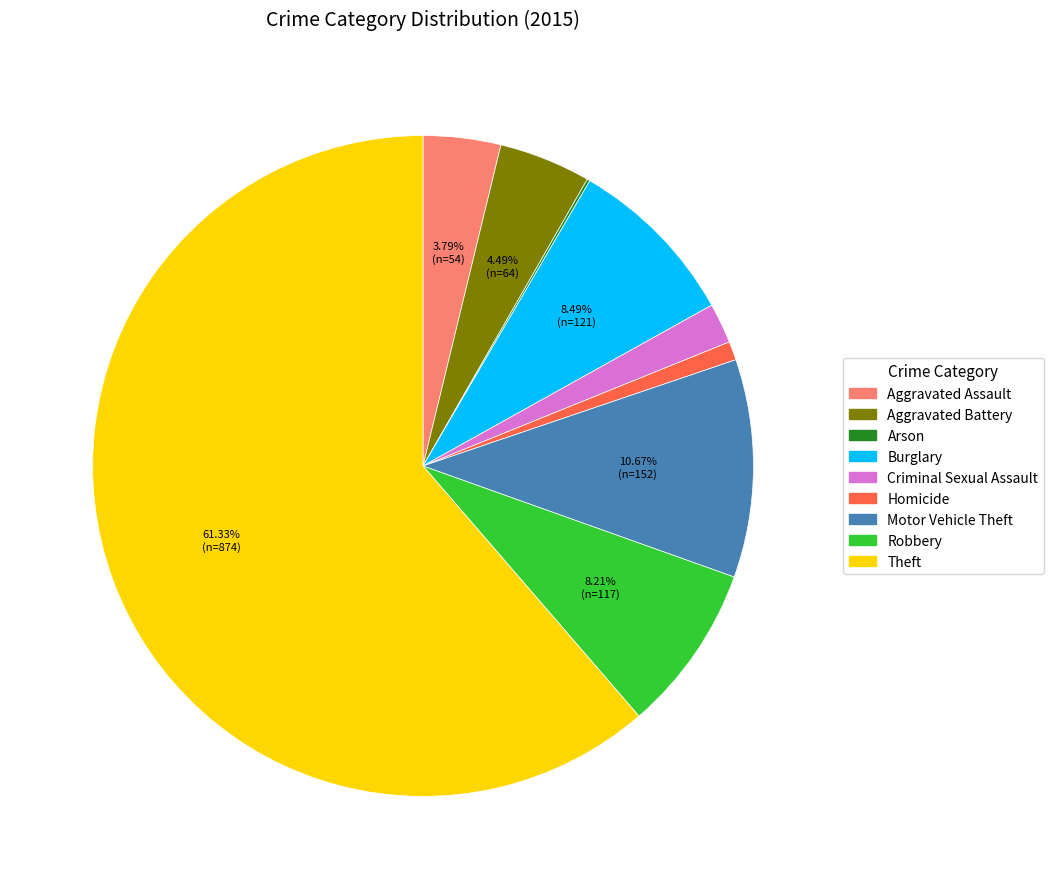

Which category has the biggest portion of the pie?

Theft